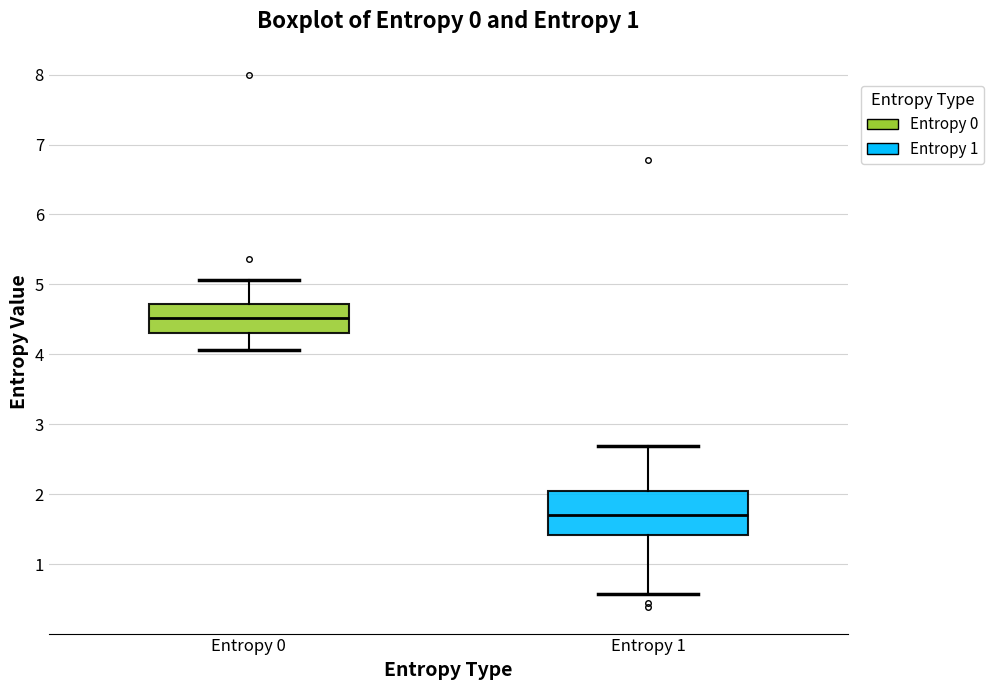

Reading left to right, transcribe this box plot: for each box, give where its median line is, the range the box spans, and where its two whiskers end, as read against the y-axis. The values are not printed on the chart, so give them approximately, as read against the axis.

Entropy 0: median 4.5, box 4.3 to 4.7, whiskers 4.1 to 5.1
Entropy 1: median 1.7, box 1.4 to 2.0, whiskers 0.6 to 2.7